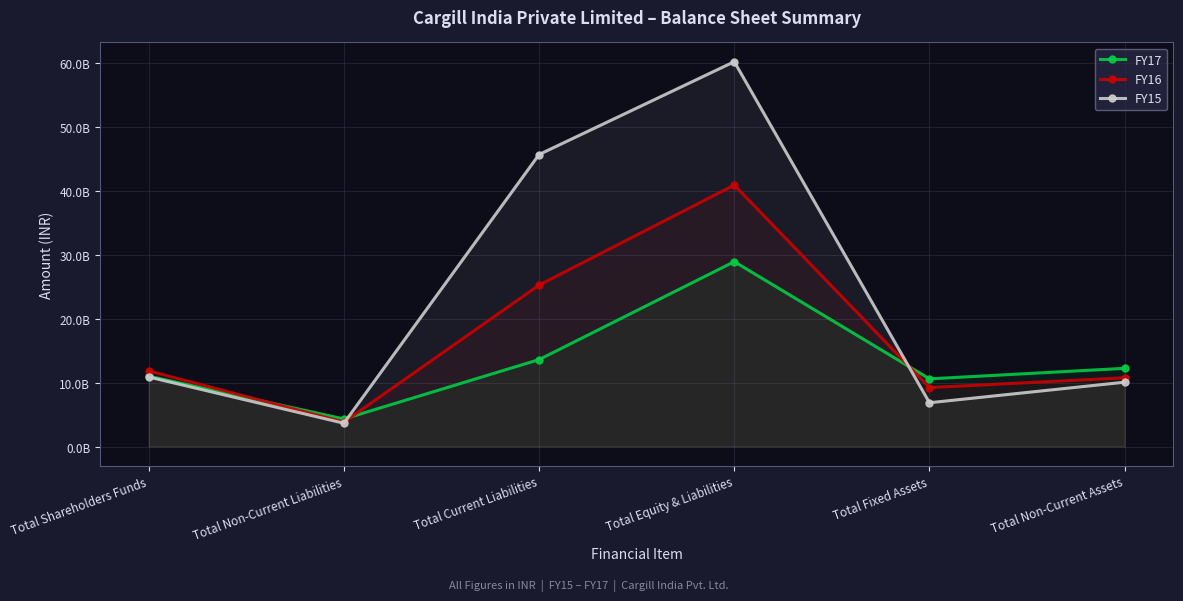

Rank the series by their average value, from lowest to highest.

FY17, FY16, FY15